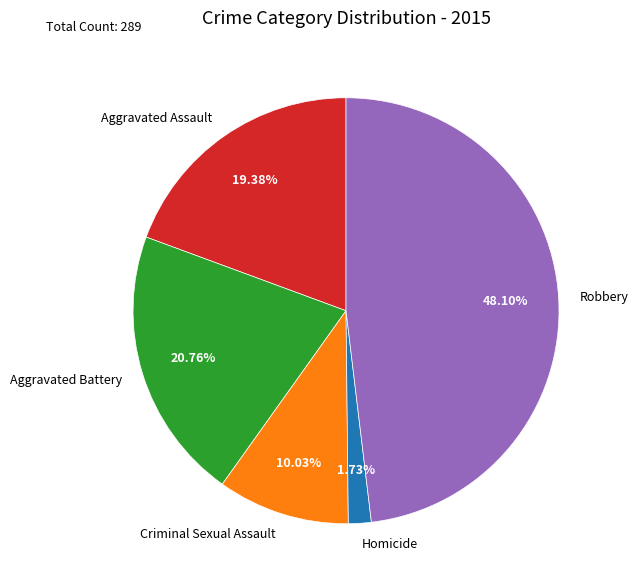

Which category has the smallest portion of the pie?

Homicide